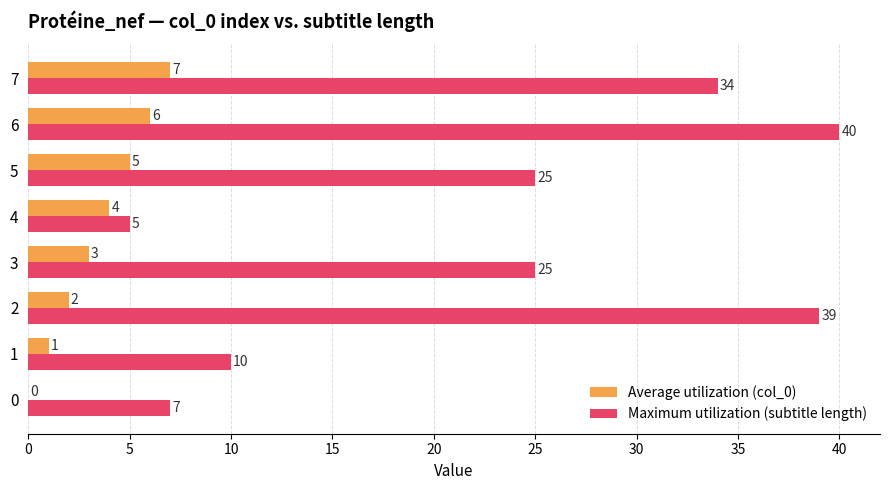

At which label is Average utilization (col_0) closest to 3?

3